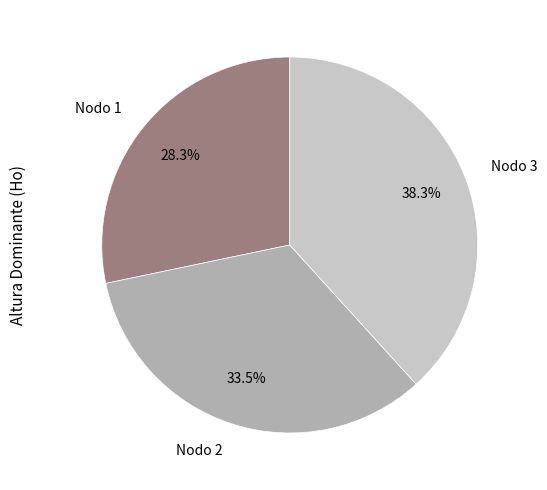

Is Nodo 1 the majority of the pie?

No